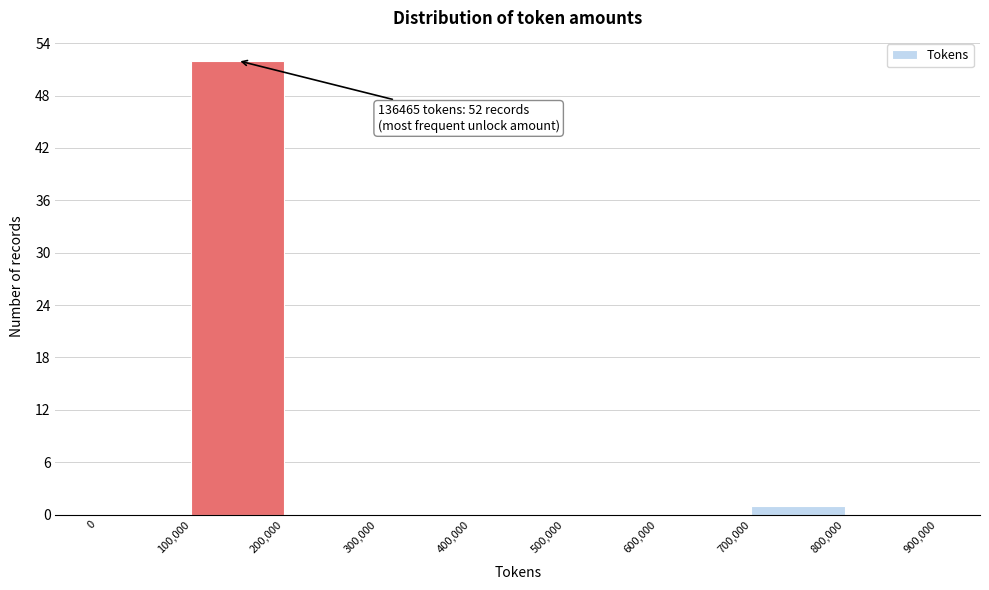

Over which range of the x-axis is the bar tallest?

100,000 to 200,000